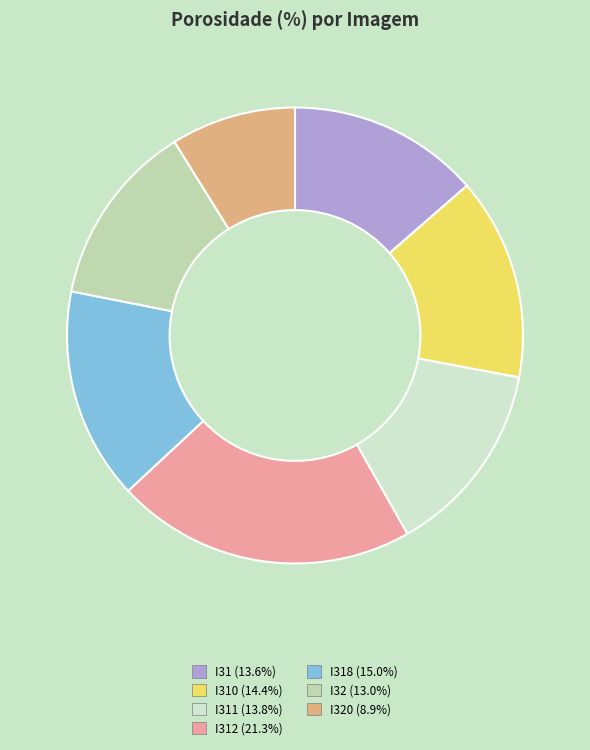

How many slices are in this pie chart?

7